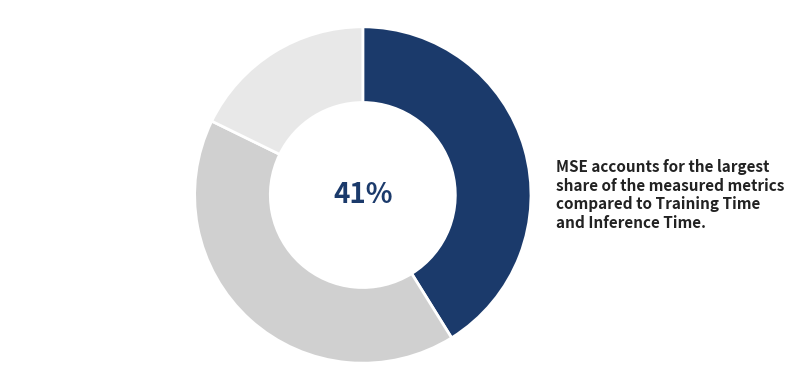

To the nearest percent, what is the average slice percentage?

33%